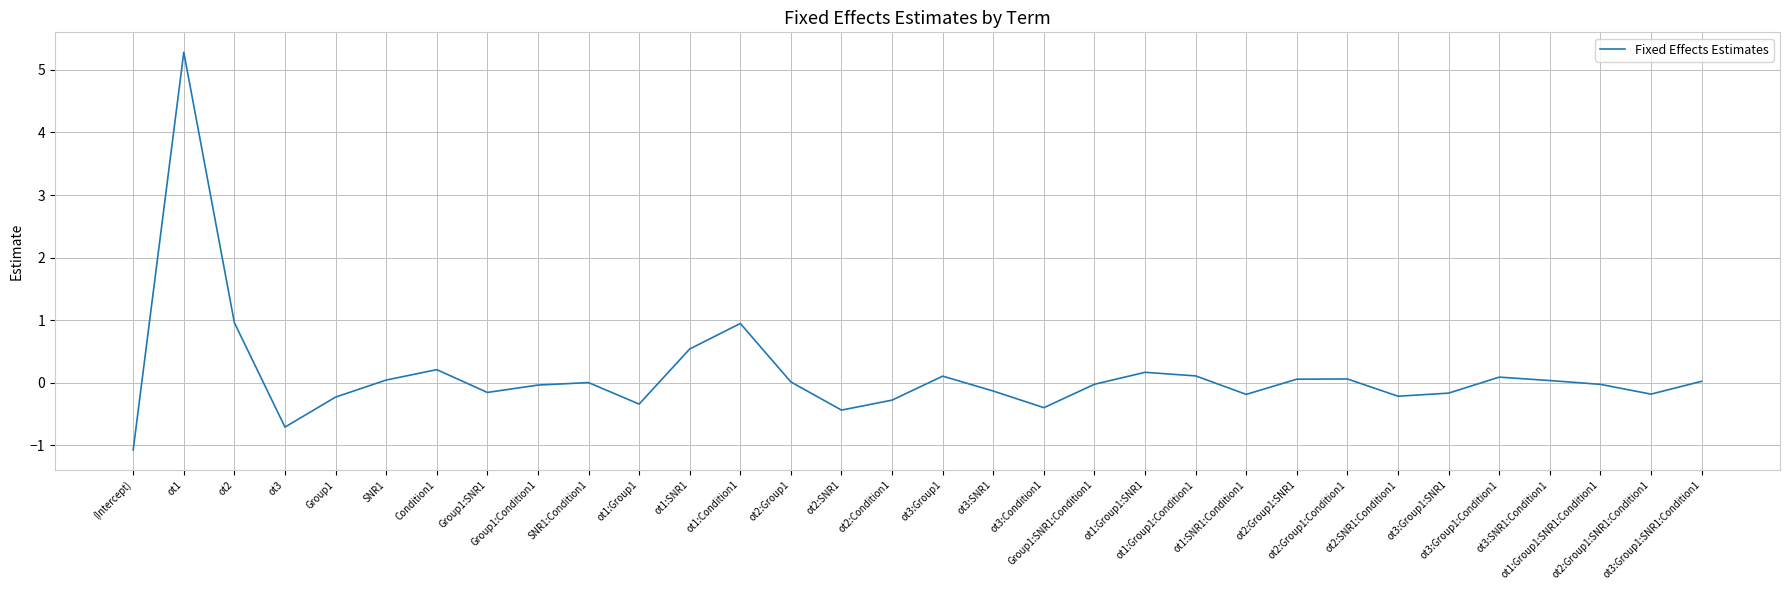

What position from the right is ot2:Group1:Condition1?

8